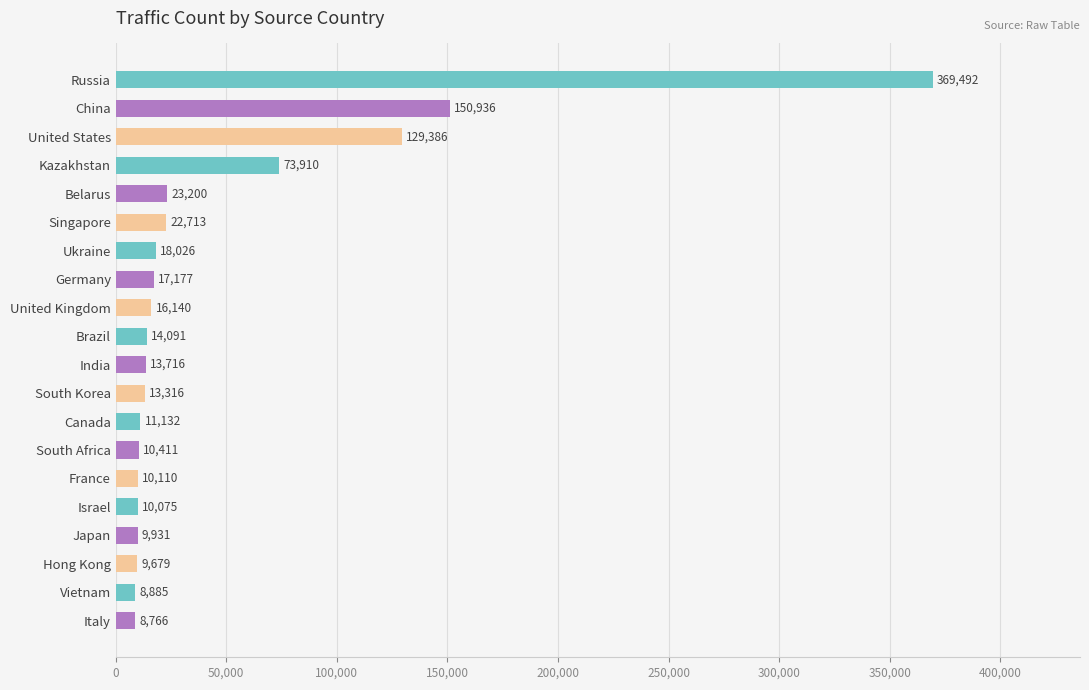

List the labels in order of value, smallest first.

Italy, Vietnam, Hong Kong, Japan, Israel, France, South Africa, Canada, South Korea, India, Brazil, United Kingdom, Germany, Ukraine, Singapore, Belarus, Kazakhstan, United States, China, Russia